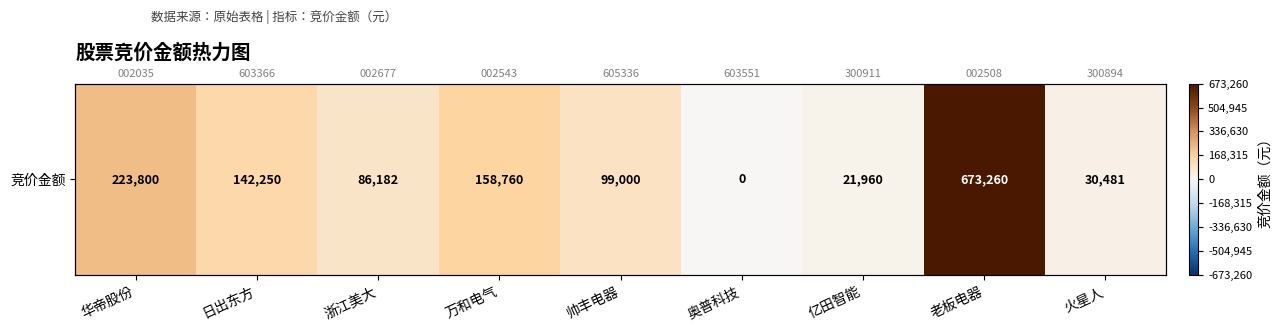

What value does the data have at 万和电气?

158760